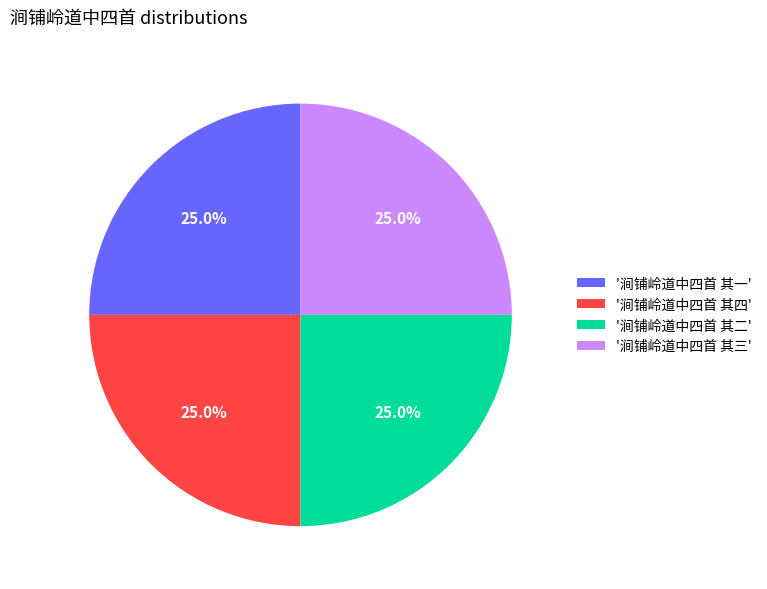

How much of the chart is everything except '涧铺岭道中四首 其一'?

75.0%